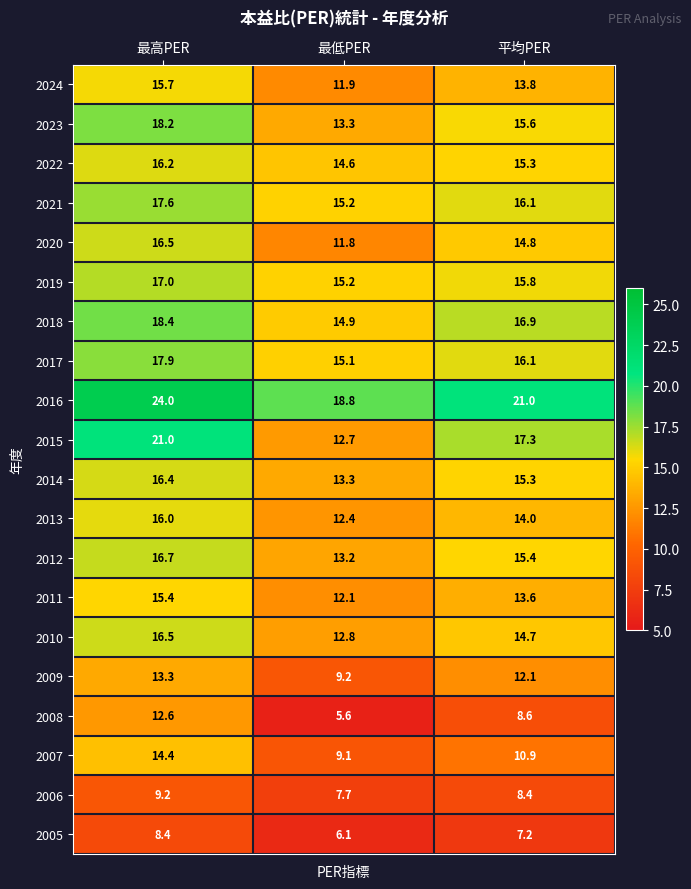

True or false: 2024 has a value of 13.8 at 平均PER.

True